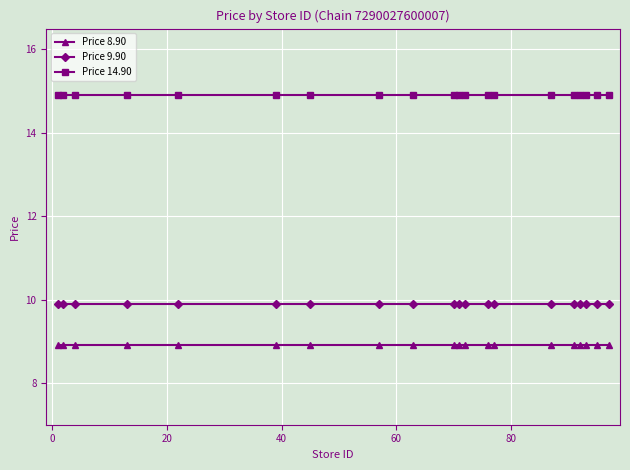

List the series in order of their overall mean, lowest first.

Price 8.90, Price 9.90, Price 14.90